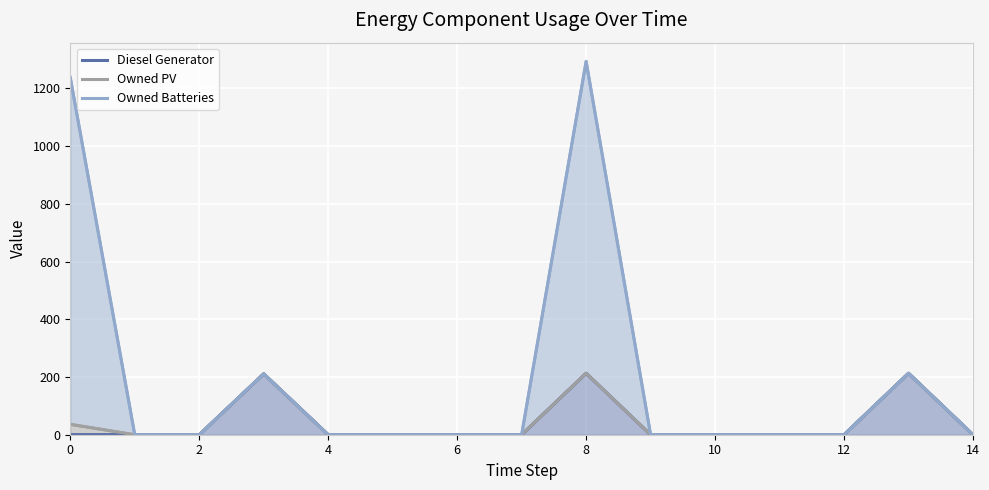

How many lines are shown in the chart?

3